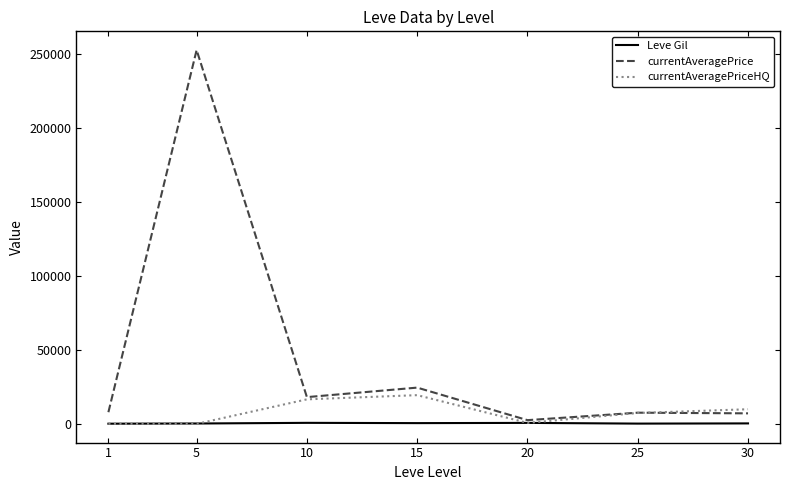

Is the value of currentAveragePrice at 1 greater than the value of currentAveragePriceHQ at 5?

Yes